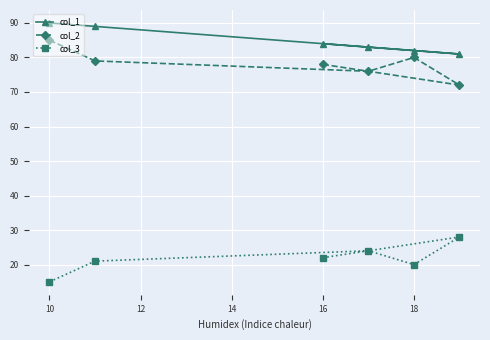

Rank the series at 16 from lowest to highest value.

col_3, col_2, col_1